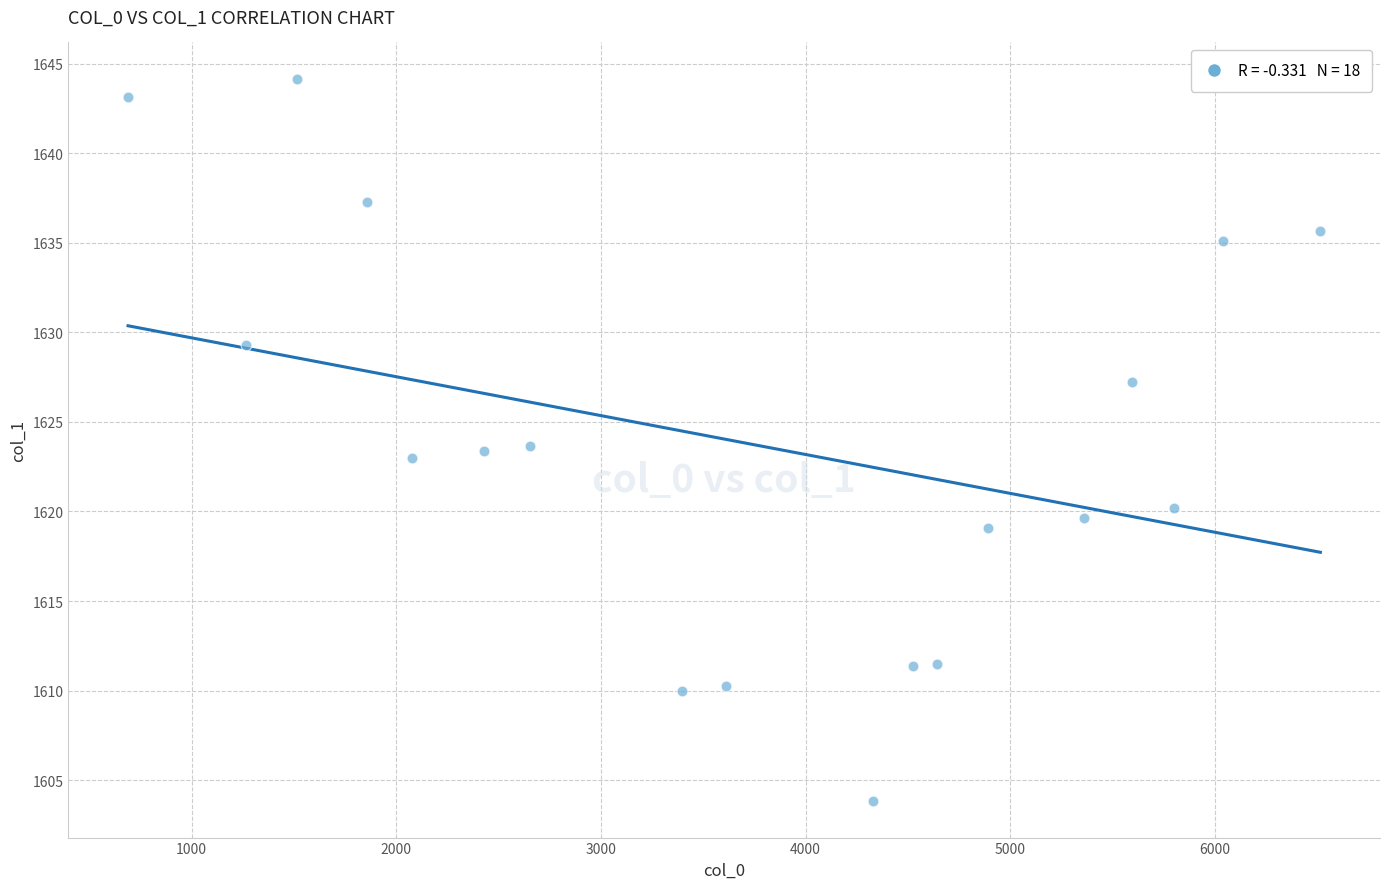

What is the range of Y values (max minus min)?

40.4